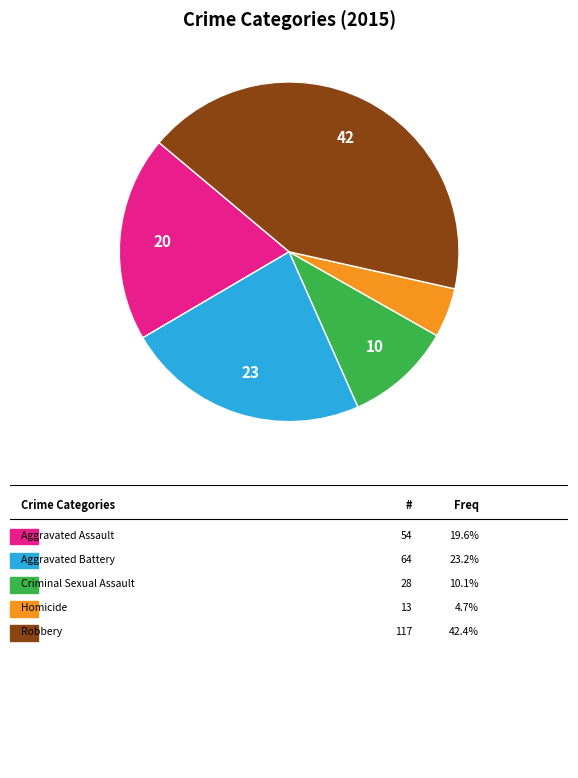

Does any single category account for the majority?

No